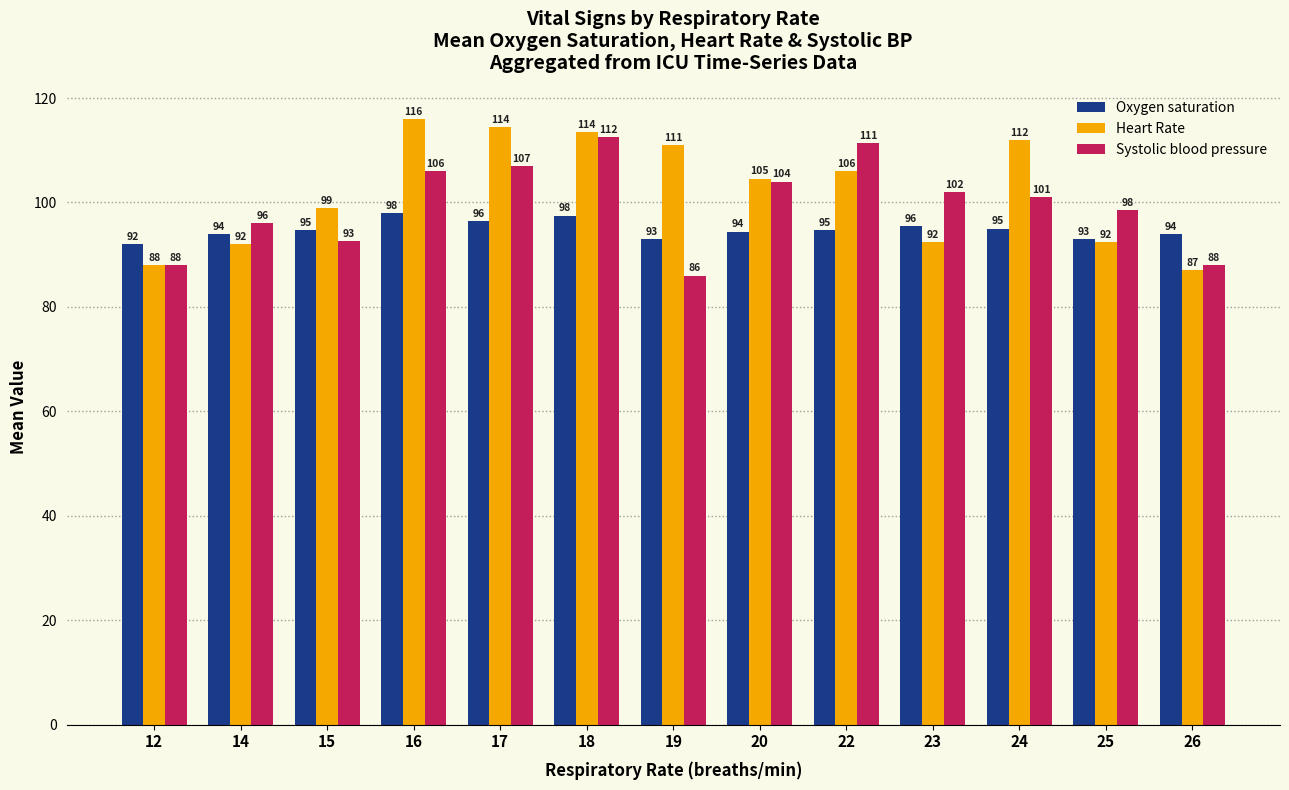

Is the value of Heart Rate at 19 greater than the value of Systolic blood pressure at 18?

No